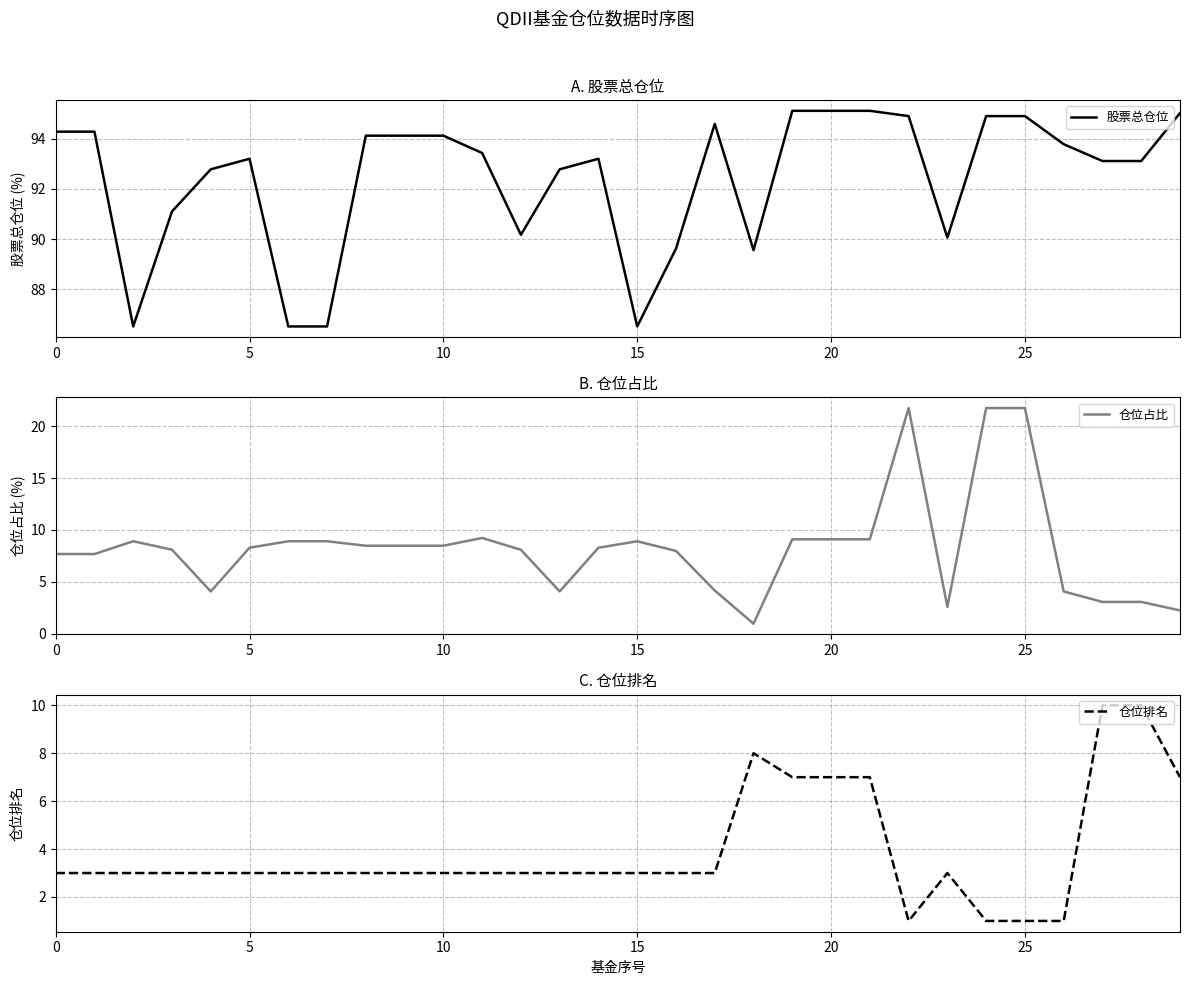

True or false: 股票总仓位 and 仓位排名 intersect in this chart.

False